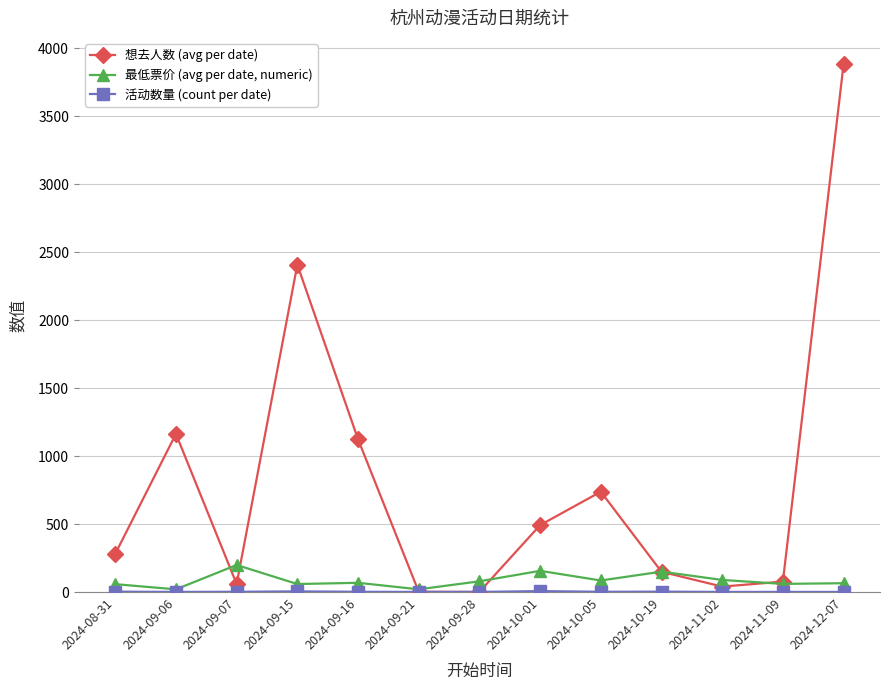

What is the total value across all series at 2024-11-09?

138